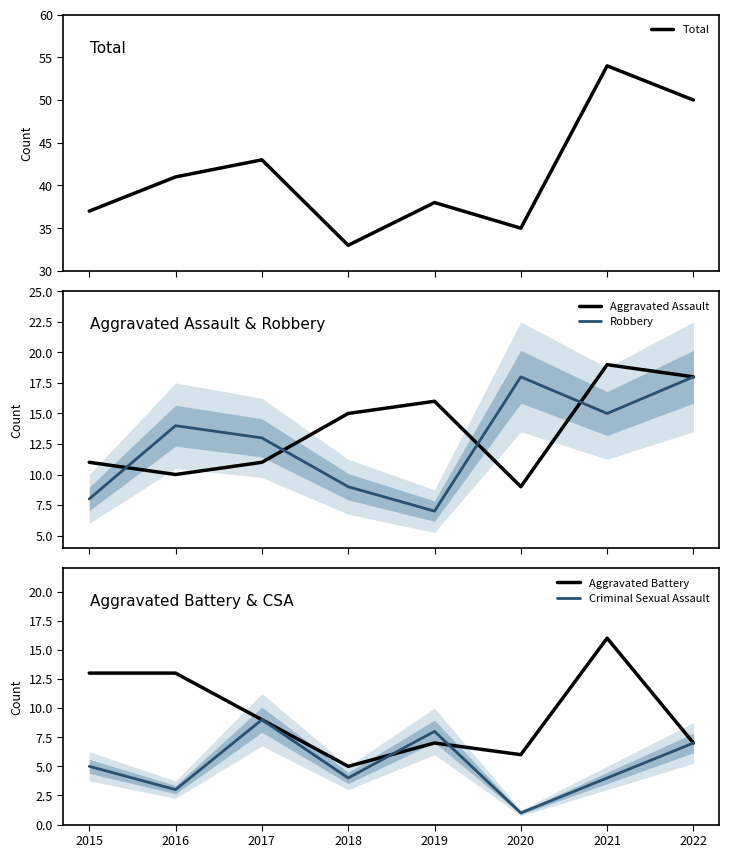

Does the chart have visible grid lines?

No